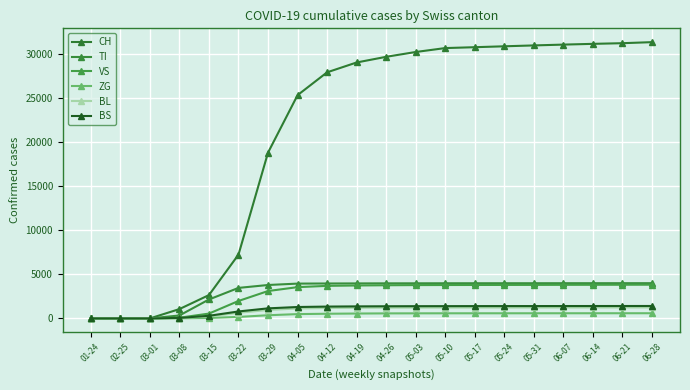

Where is BL nearest to the value 624?

03-22